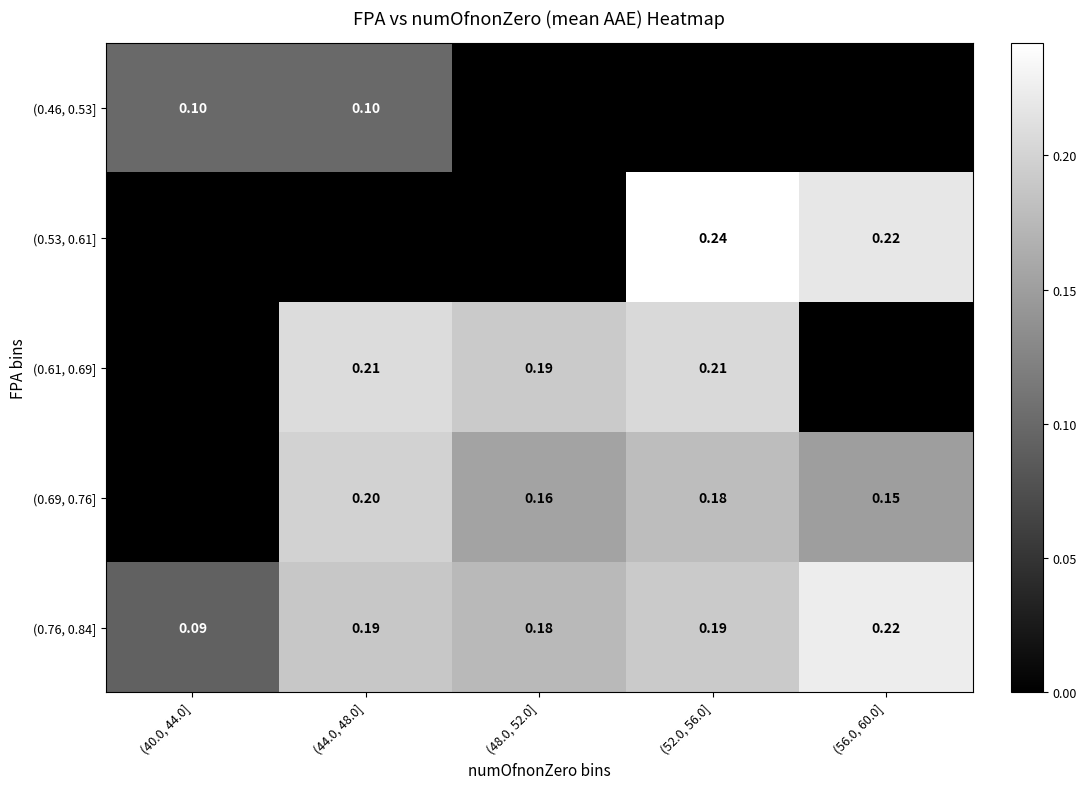

Is it true that (0.69, 0.76] equals 0.0 at (56.0, 60.0]?

False